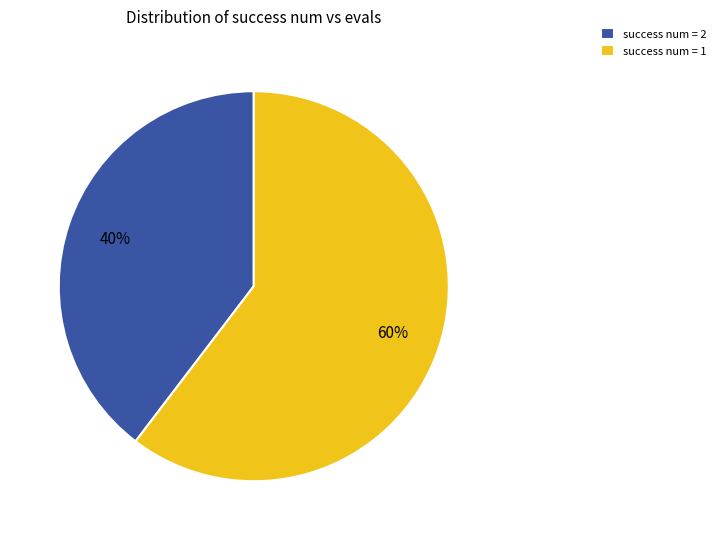

What is the smallest slice in the pie chart?

success num = 2